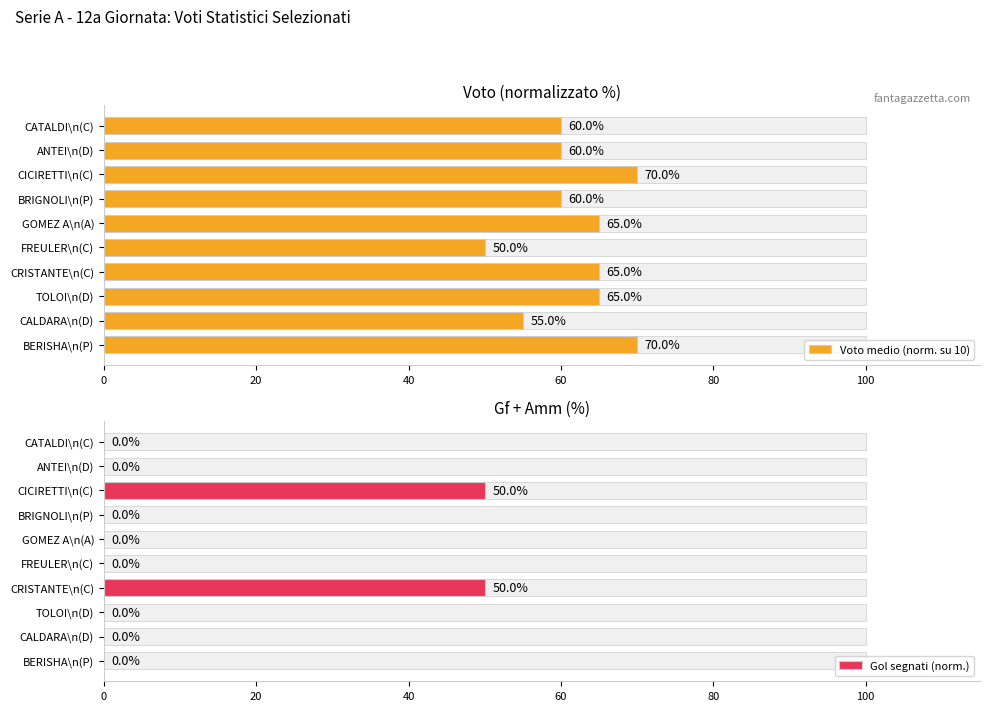

Is it true that Voto medio (norm. su 10) equals 27.8 at ANTEI\n(D)?

False